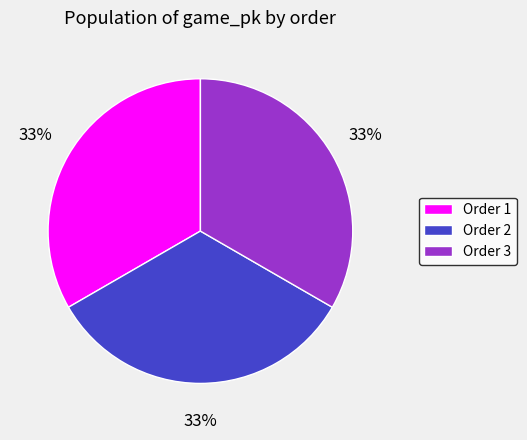

Does Order 3 account for over 50% of the chart?

No